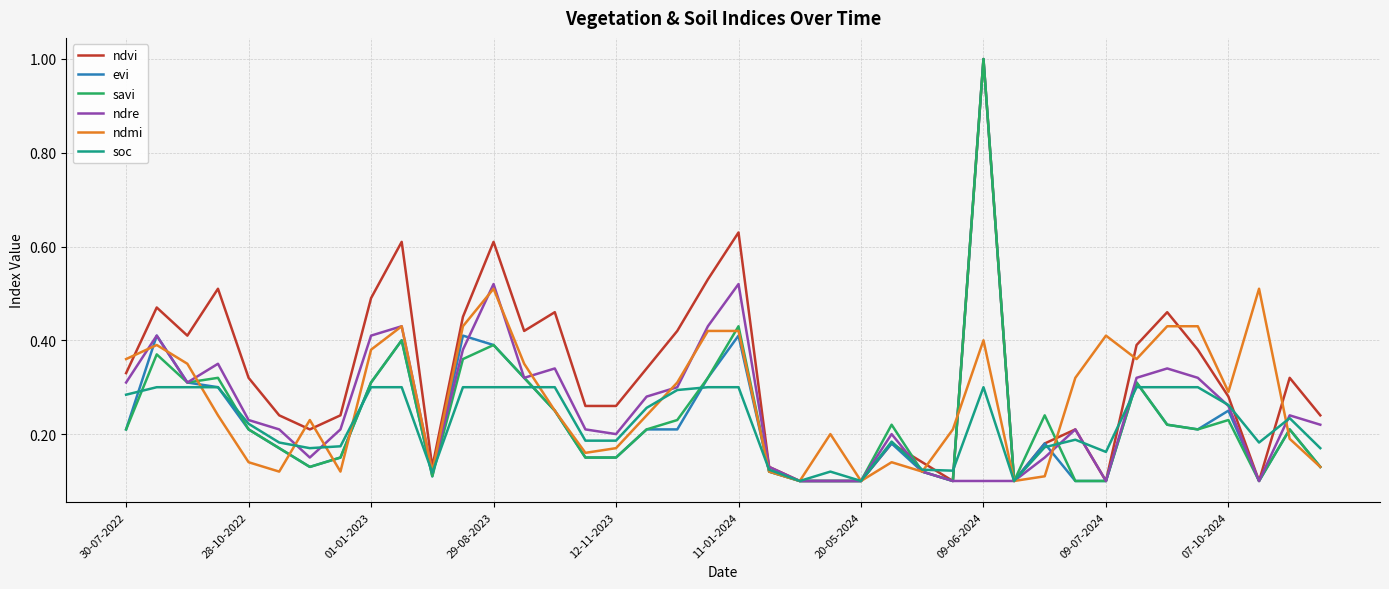

Which series has the largest total across all categories?

ndvi